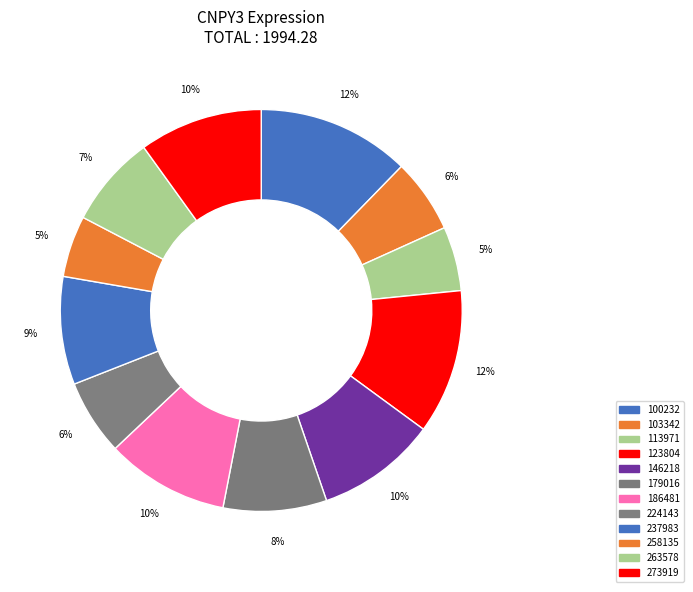

To the nearest percent, what is the average slice percentage?

8%